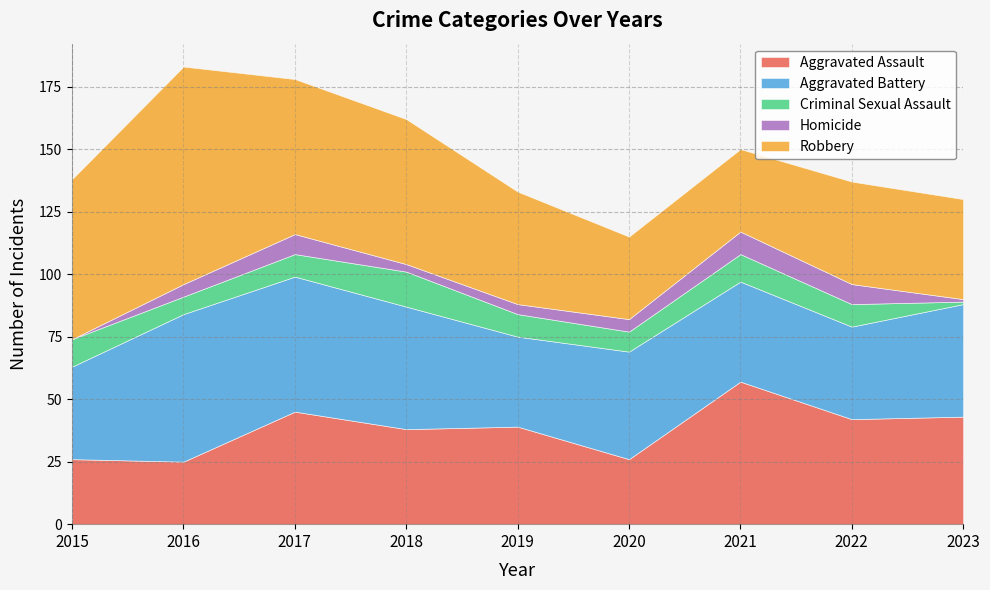

How many values in the Aggravated Battery series are below 43?

4